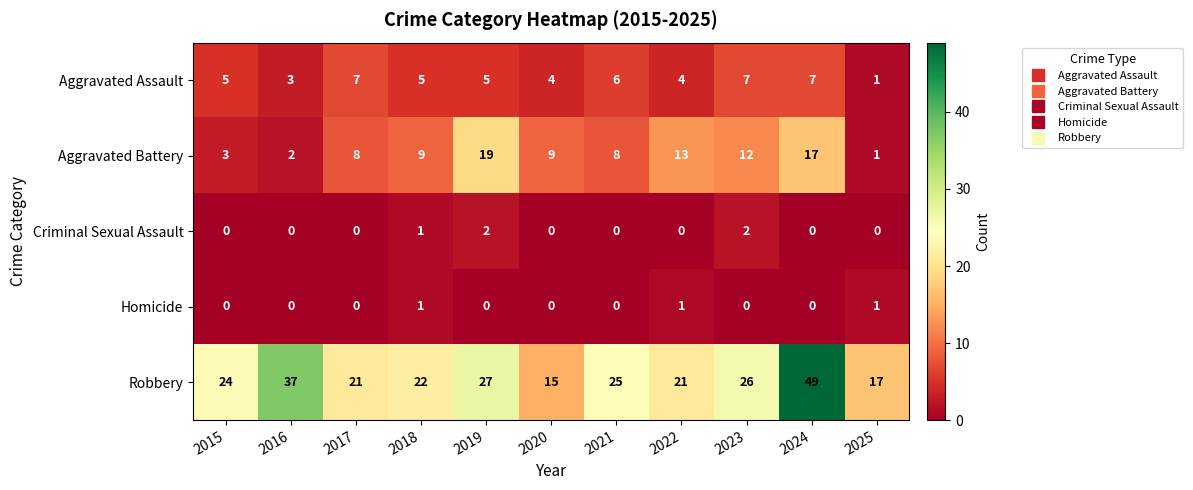

What is the total value across all series at 2015?

32